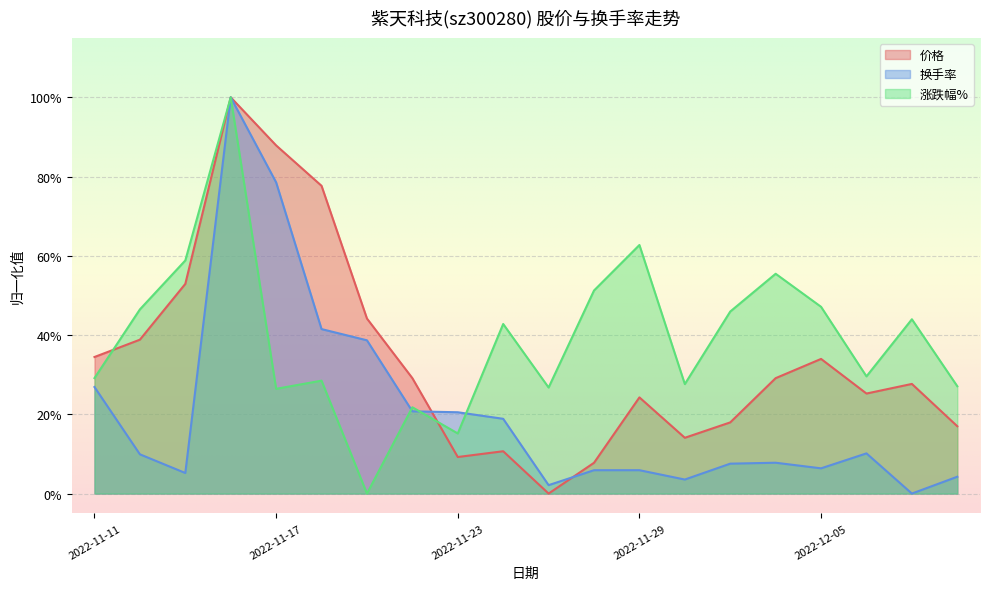

Which category has the highest value in the 价格 series?

2022-11-16